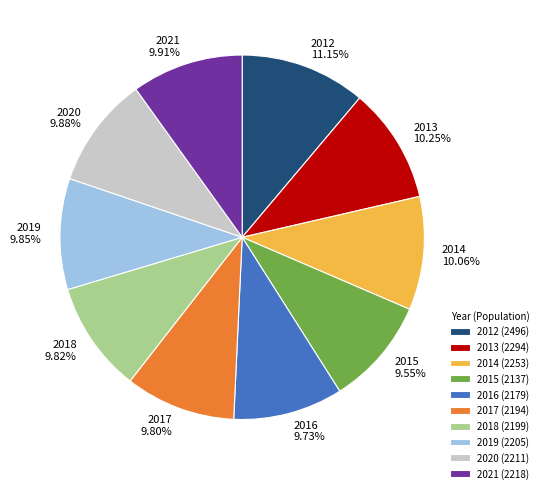

Is the sum of 2012 (2496) and 2018 (2199) greater than half?

No